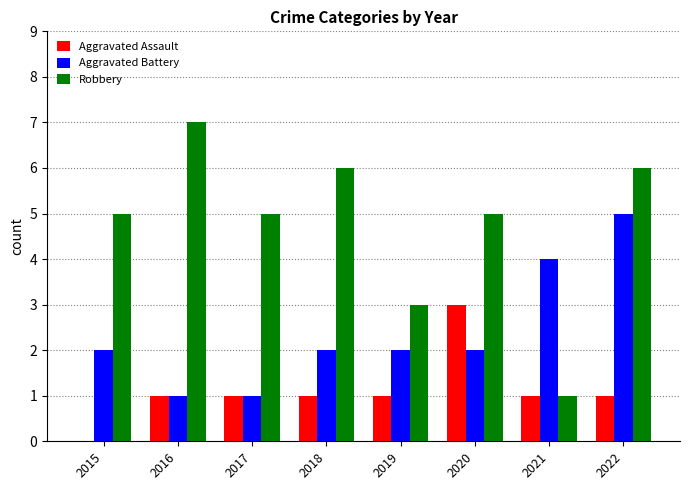

Is the value of Aggravated Assault at 2019 greater than the value of Aggravated Battery at 2021?

No